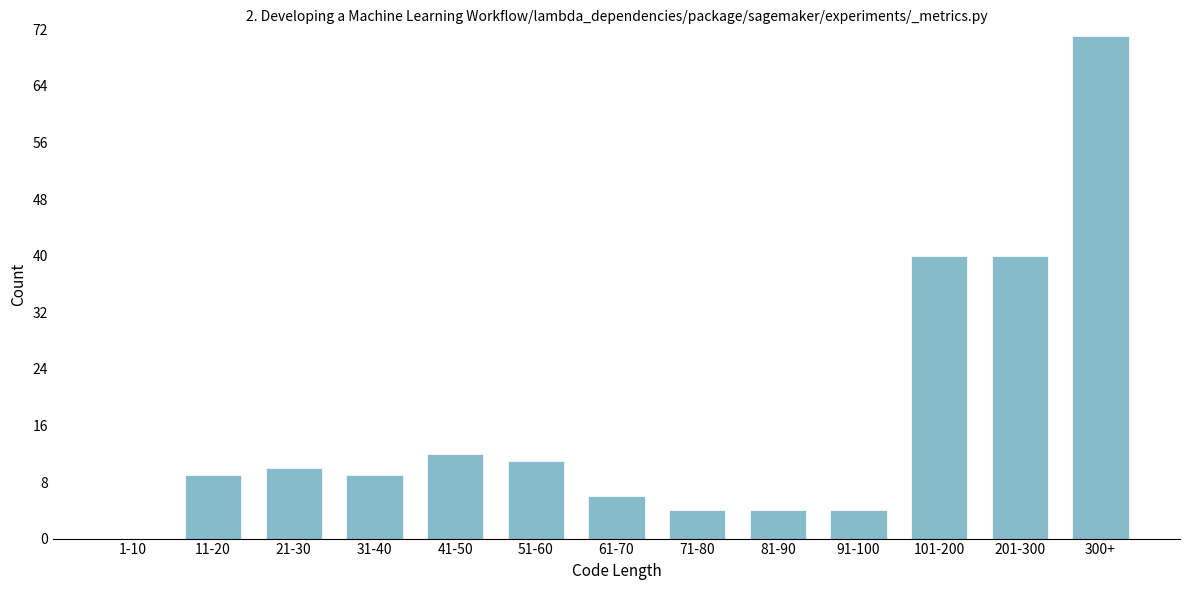

Reading left to right, extract all data points from this chart.

1-10=0	11-20=9	21-30=10	31-40=9	41-50=12	51-60=11	61-70=6	71-80=4	81-90=4	91-100=4	101-200=40	201-300=40	300+=71